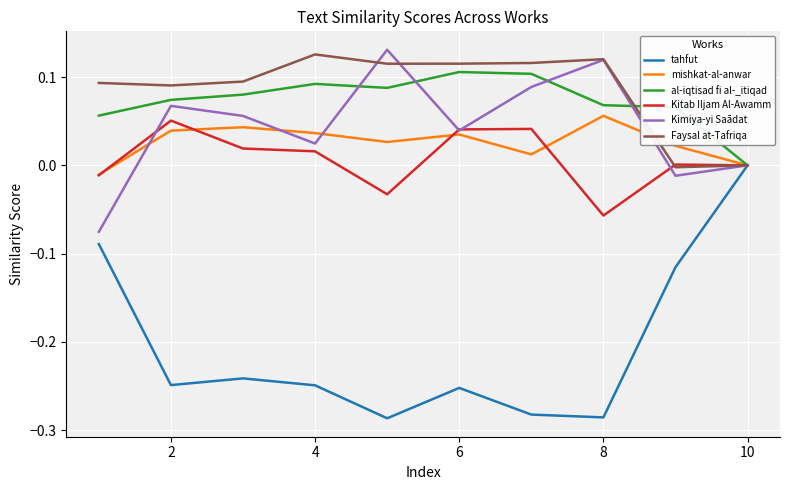

Which series has the largest range (max minus min)?

tahfut